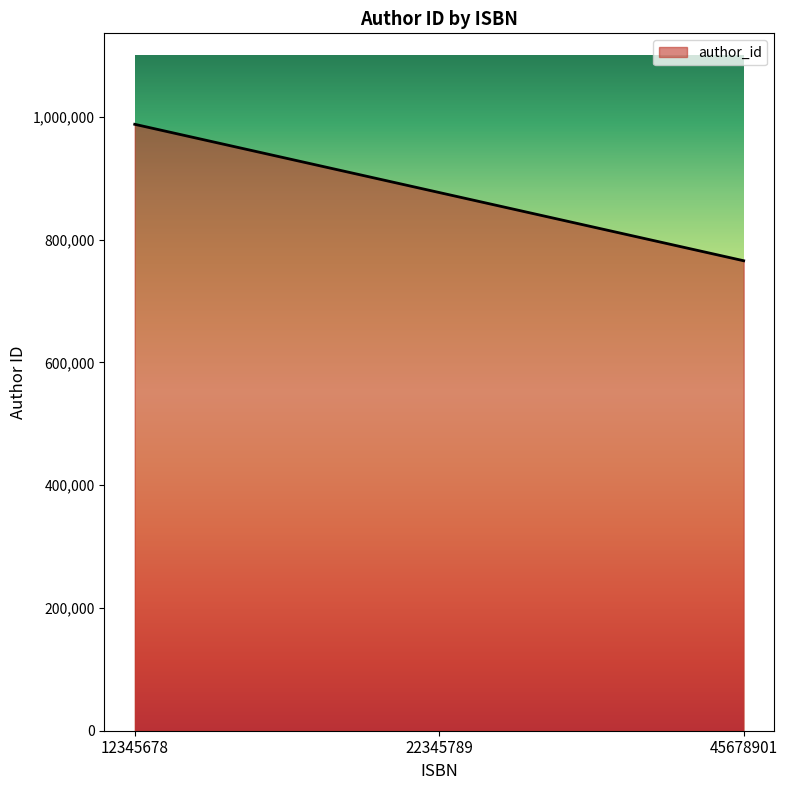

Between 22345789 and 12345678, which is larger?

12345678